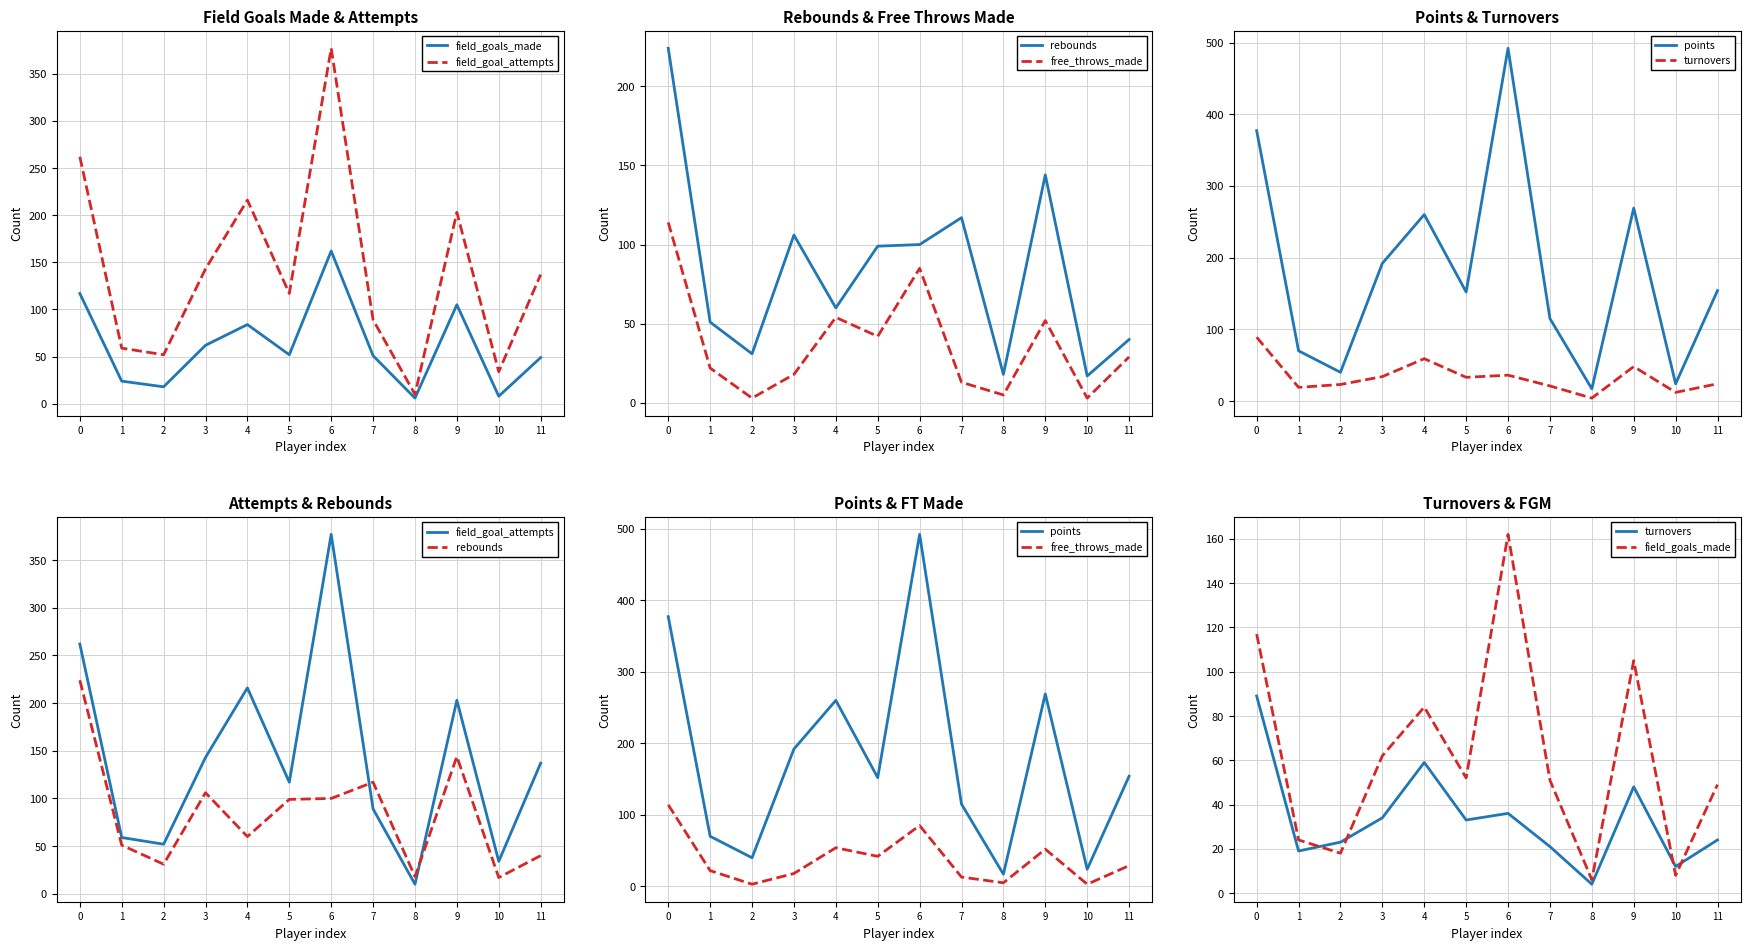

True or false: rebounds has more than 2 points higher than both neighbors.

True